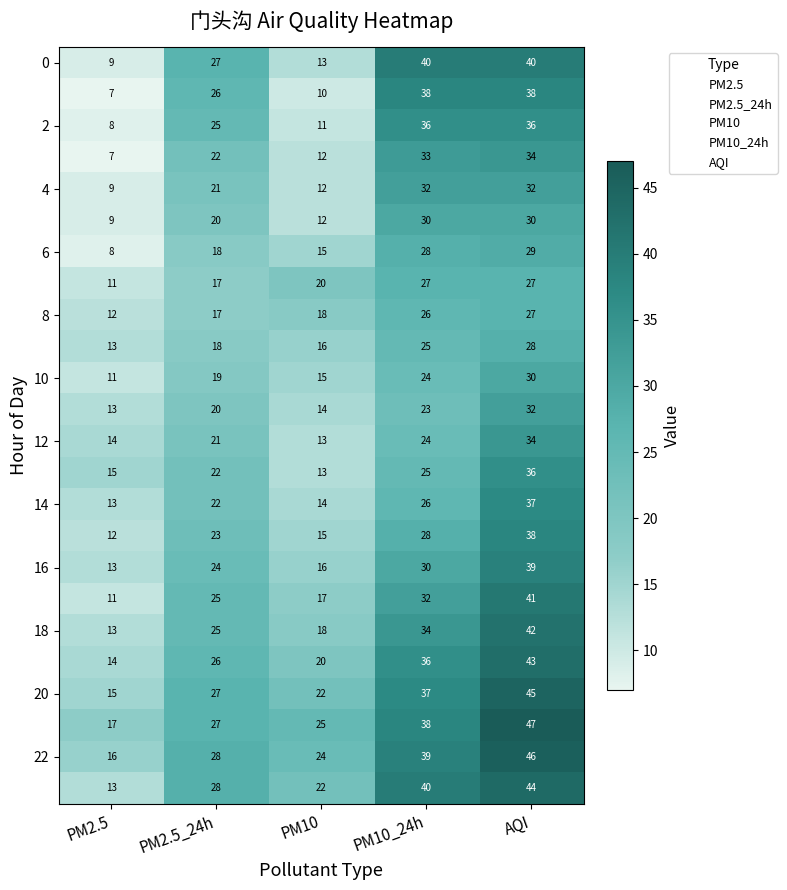

What is the total value across all series at PM10?

387